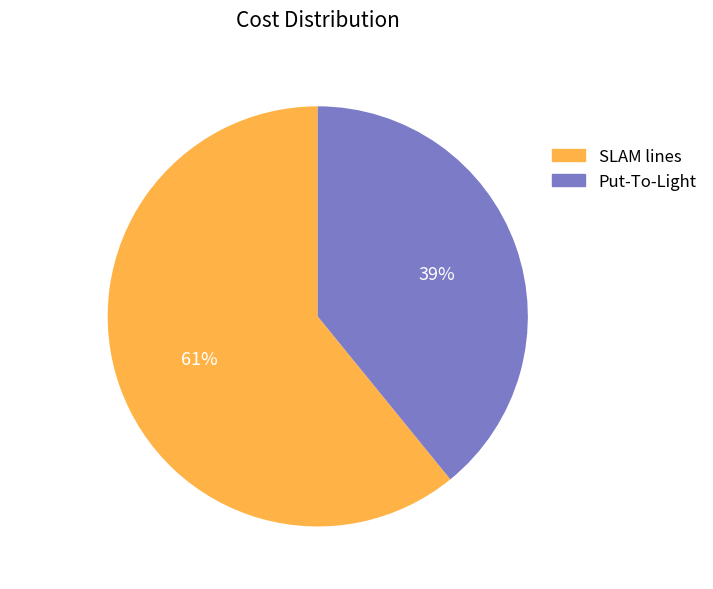

Is Put-To-Light the majority of the pie?

No